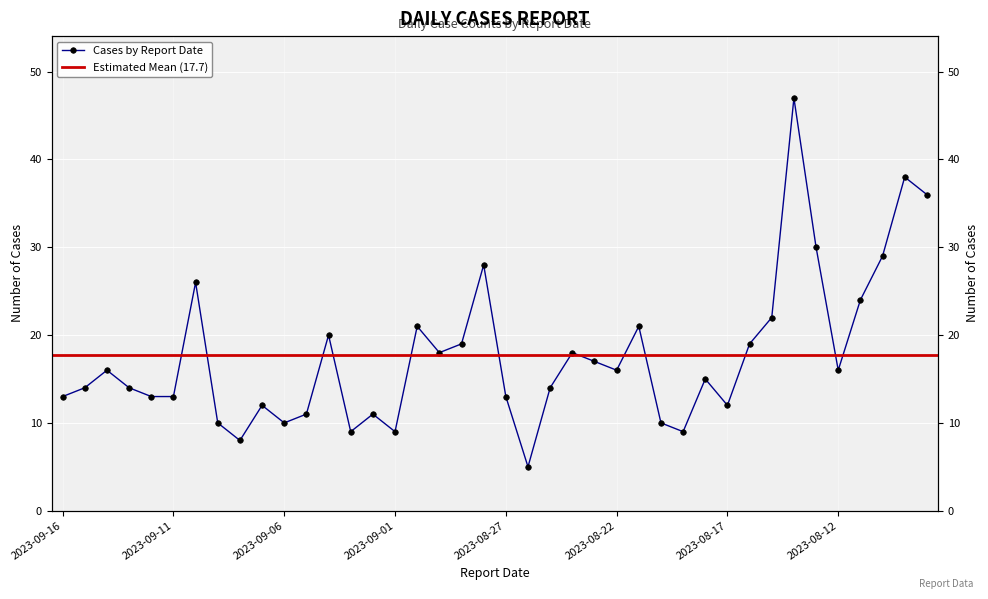

What is the label of the 24th point from the left?

2023-08-24